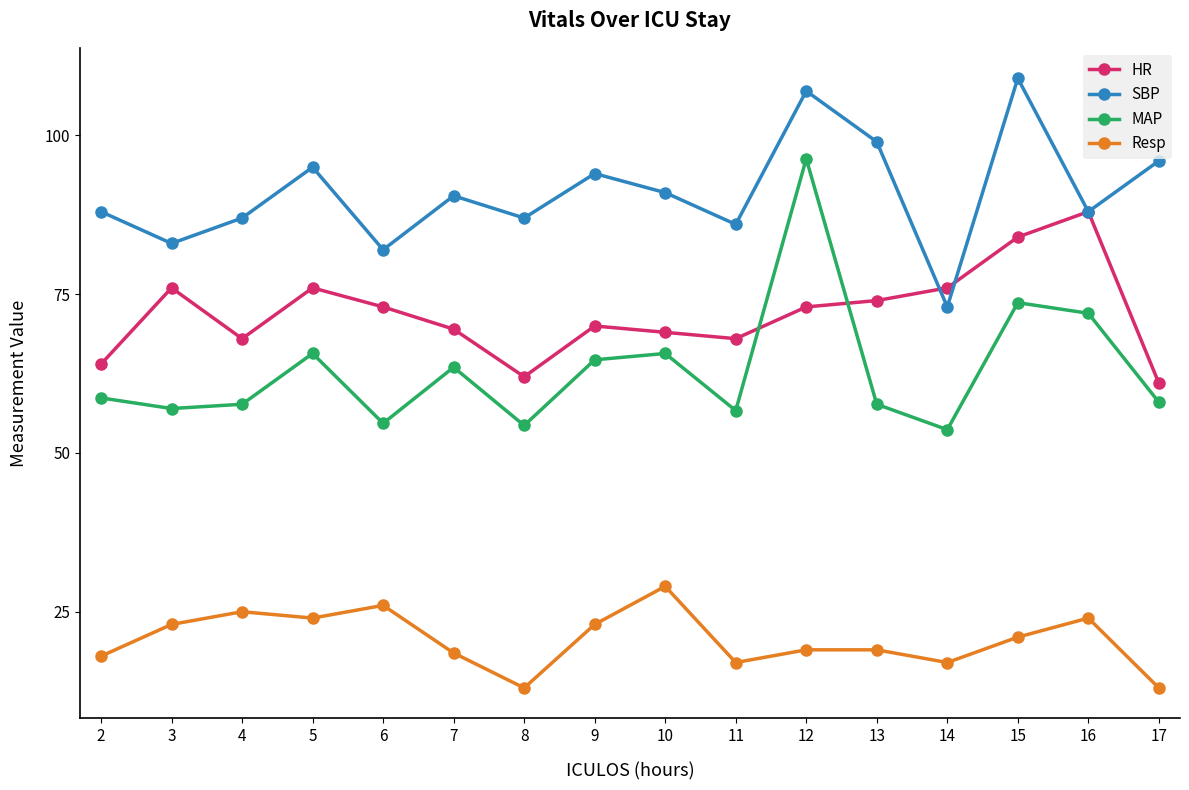

What is the minimum value for SBP?

73.0